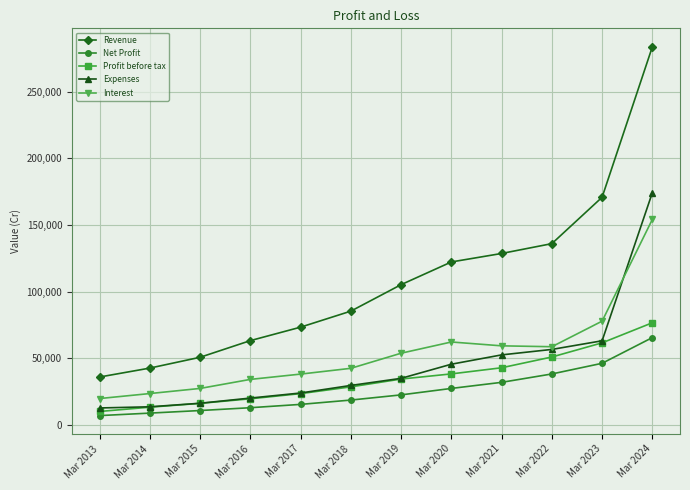

At which category does the chart reach its peak across all series?

Mar 2024